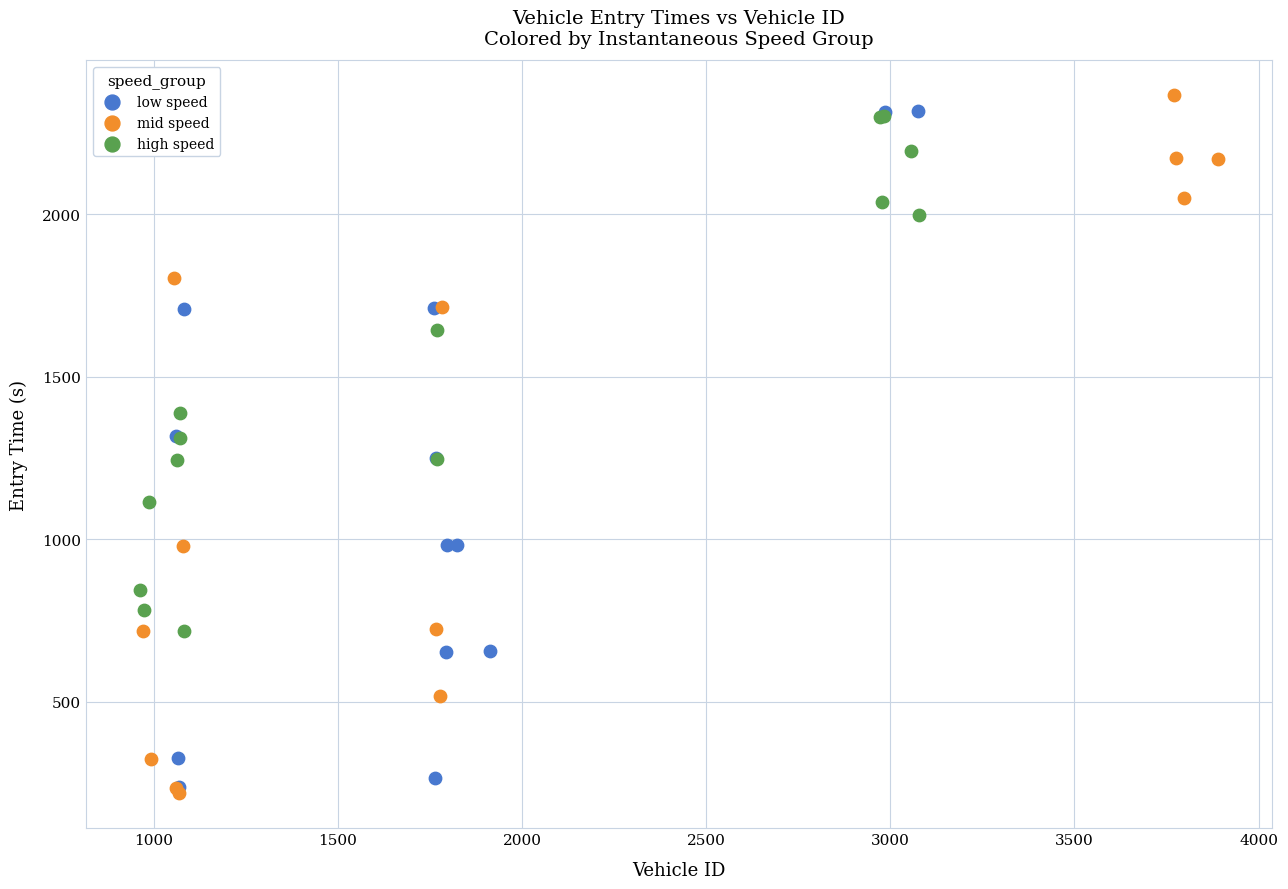

What are all the series names shown in the legend?

low speed, mid speed, high speed